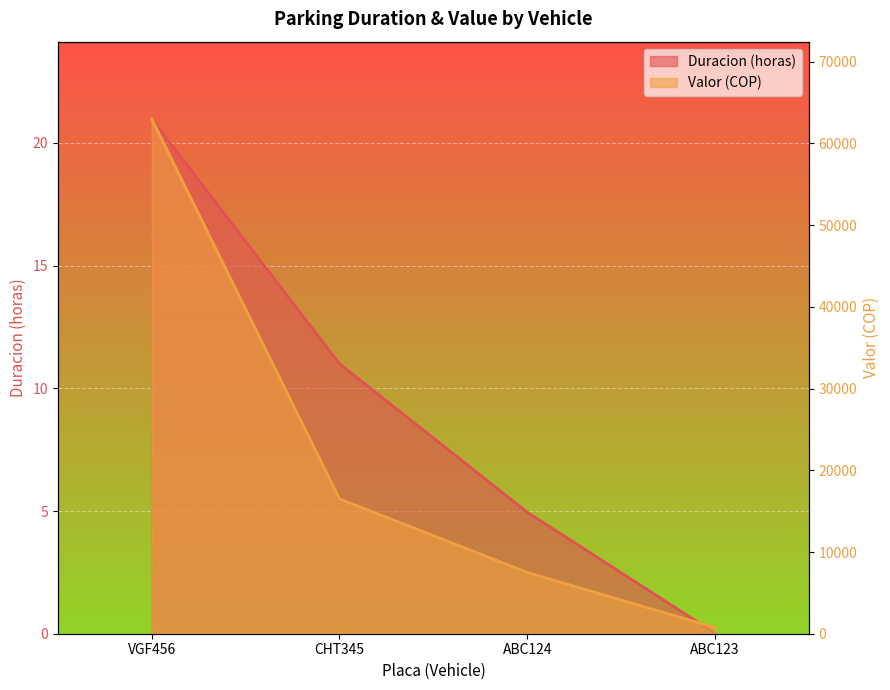

At which category is the sum across all series the highest?

VGF456